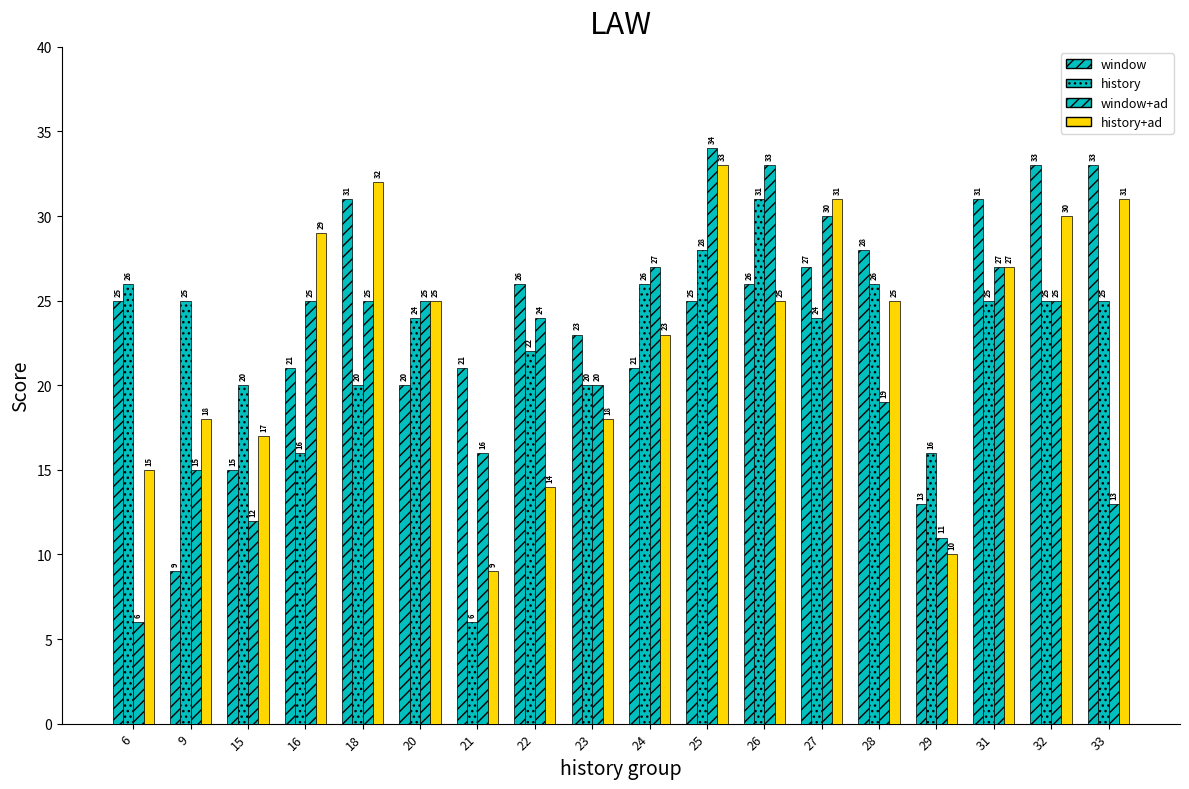

Where is window nearest to the value 21?

16